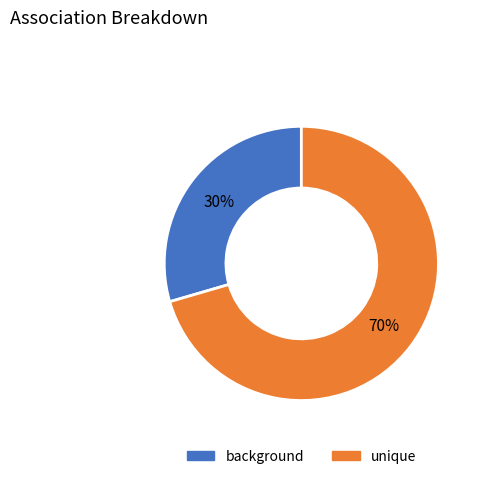

Which slice represents more than half of the pie?

unique